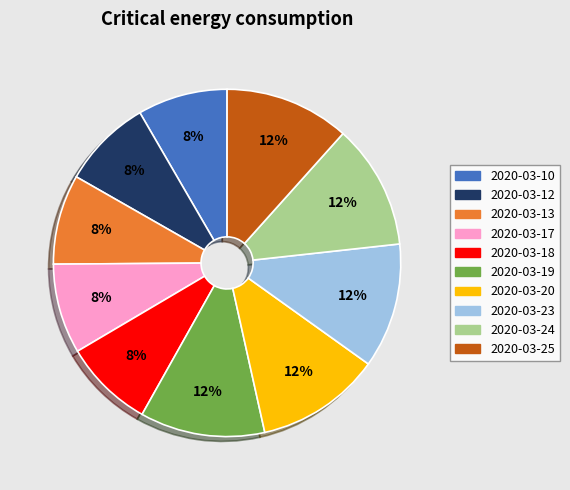

Do 2020-03-25 and 2020-03-17 together represent more than half of the pie?

No